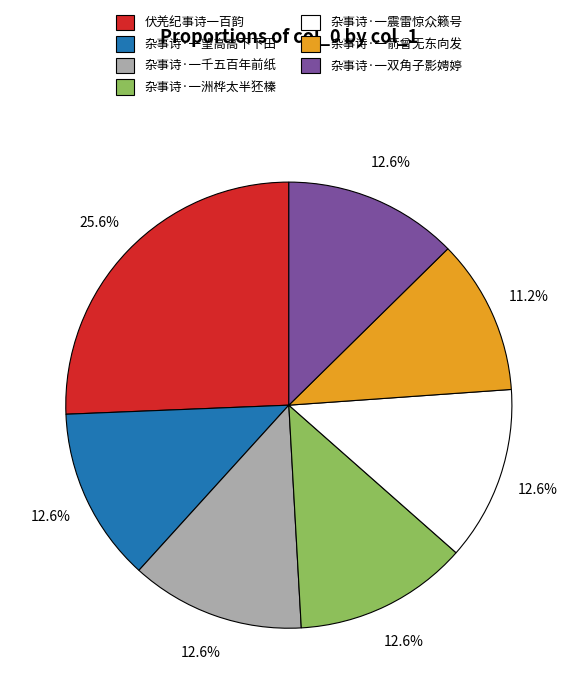

How many slices are in this pie chart?

7